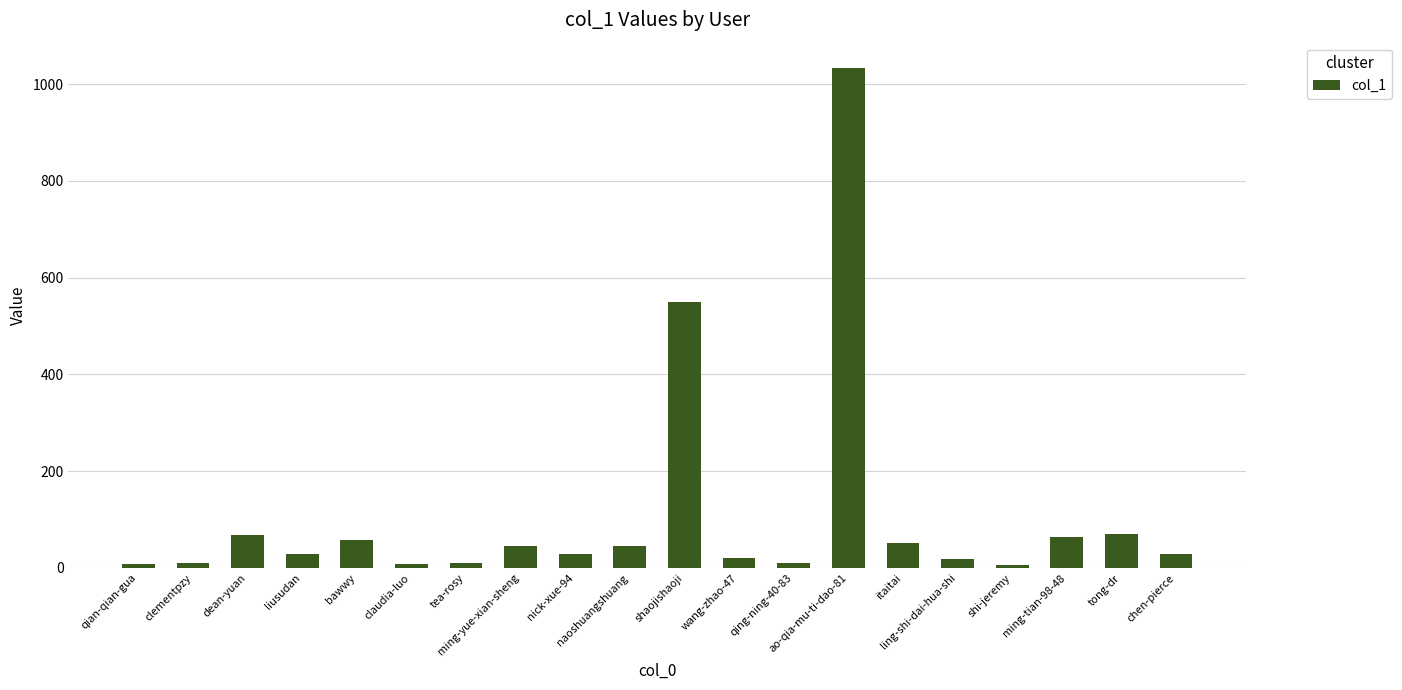

What is the difference between the second highest and second lowest values?

541